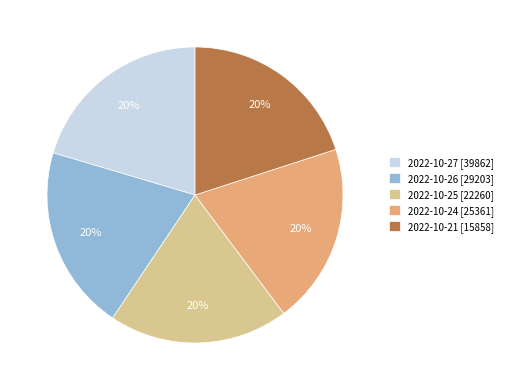

To the nearest percent, what portion does 2022-10-21 [15858] represent?

20%